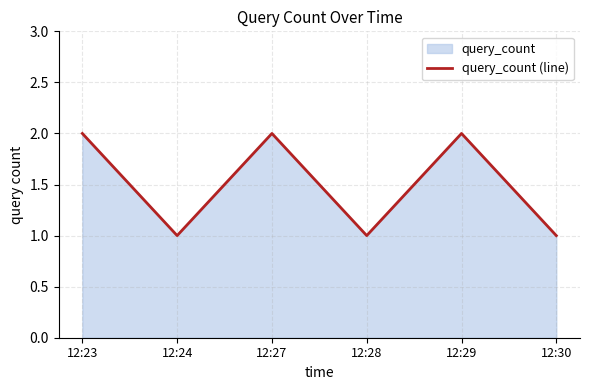

What value does the data have at 12:30?

1